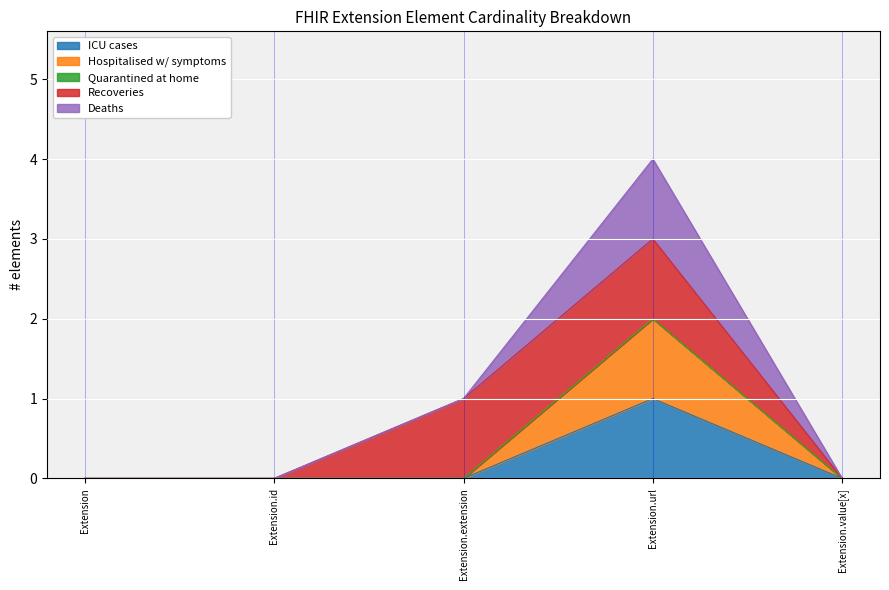

In Deaths, how many points are higher than both neighbors (excluding endpoints)?

1